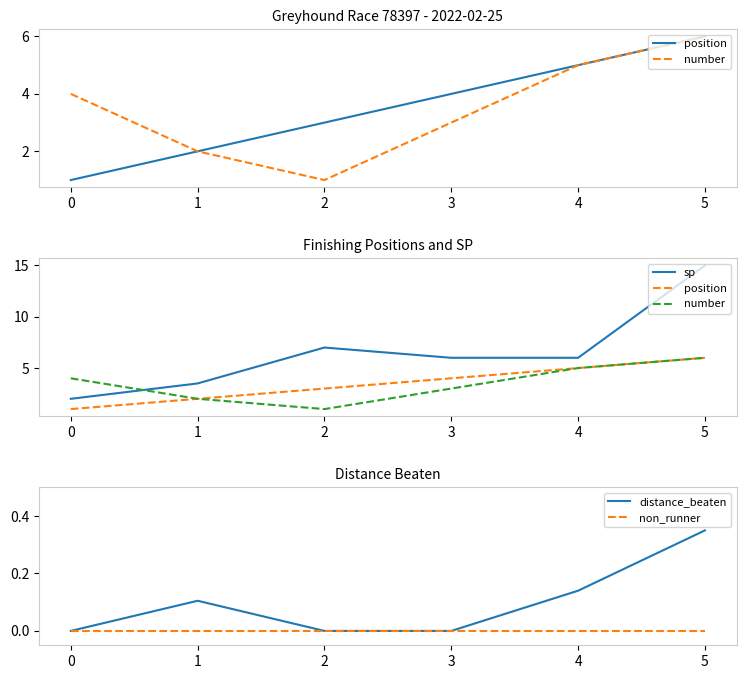

What is the difference between the second highest and minimum values in the number series?

4.0